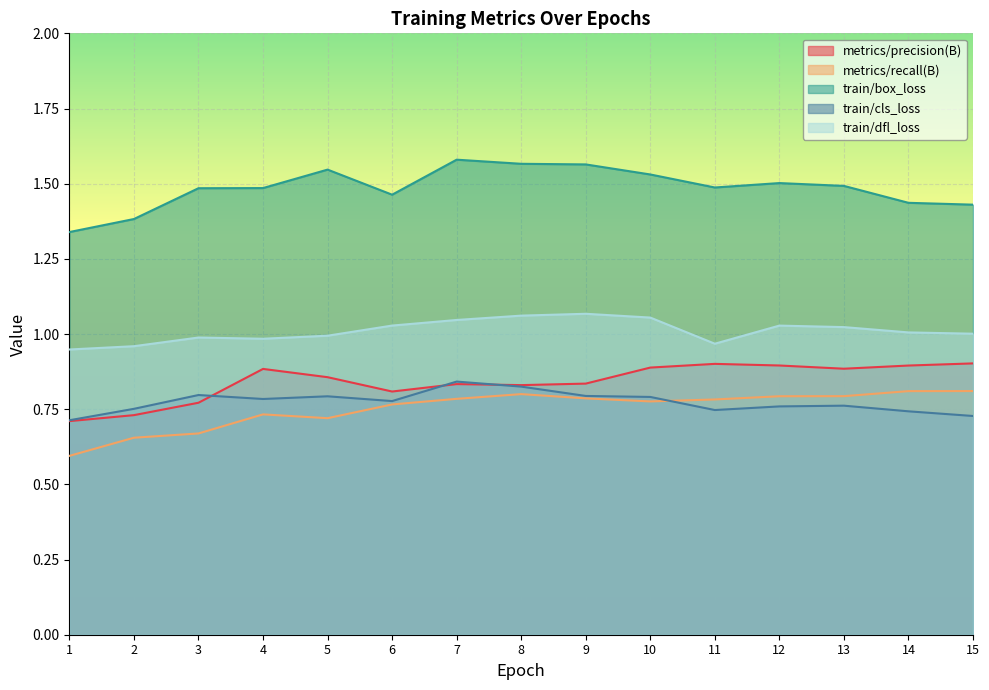

Where is metrics/recall(B) nearest to the value 0?

1